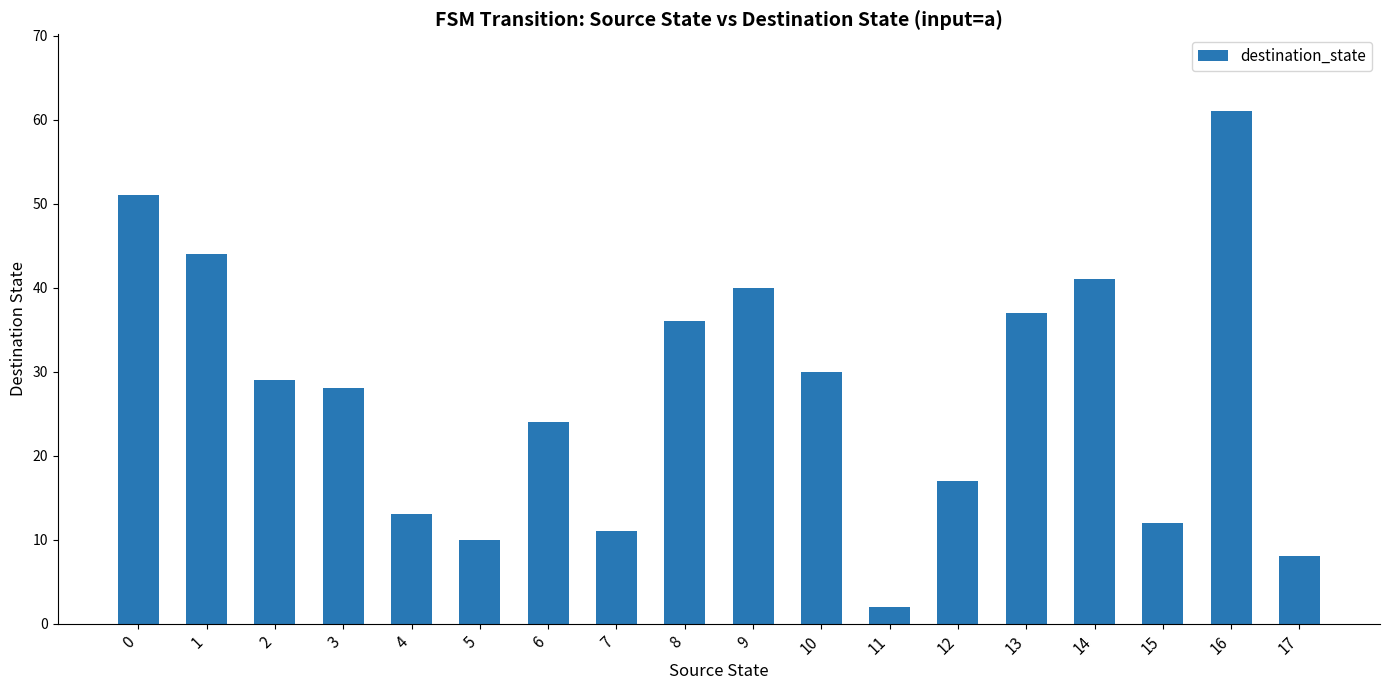

Rank the categories by value from highest to lowest.

16, 0, 1, 14, 9, 13, 8, 10, 2, 3, 6, 12, 4, 15, 7, 5, 17, 11